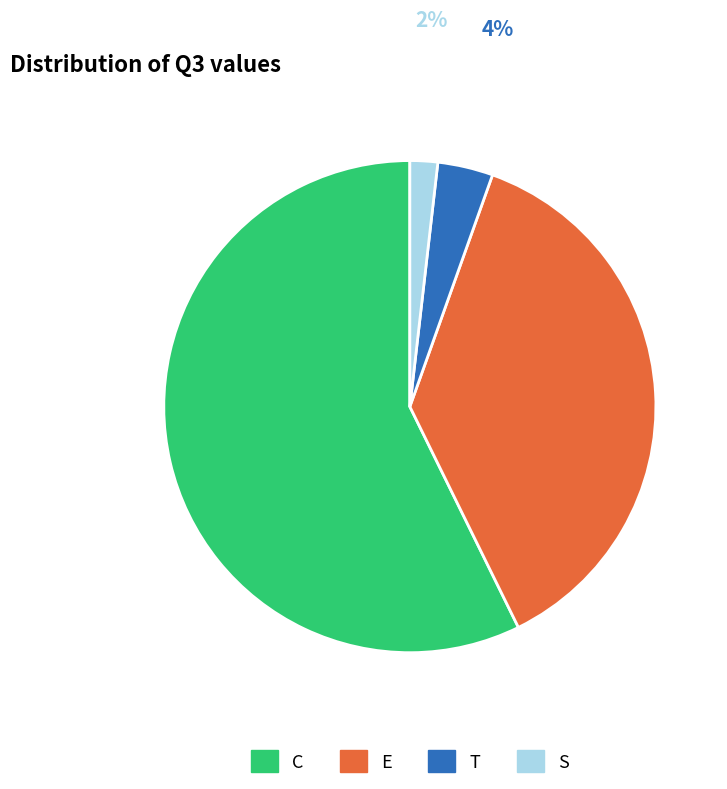

How many slices are in this pie chart?

4